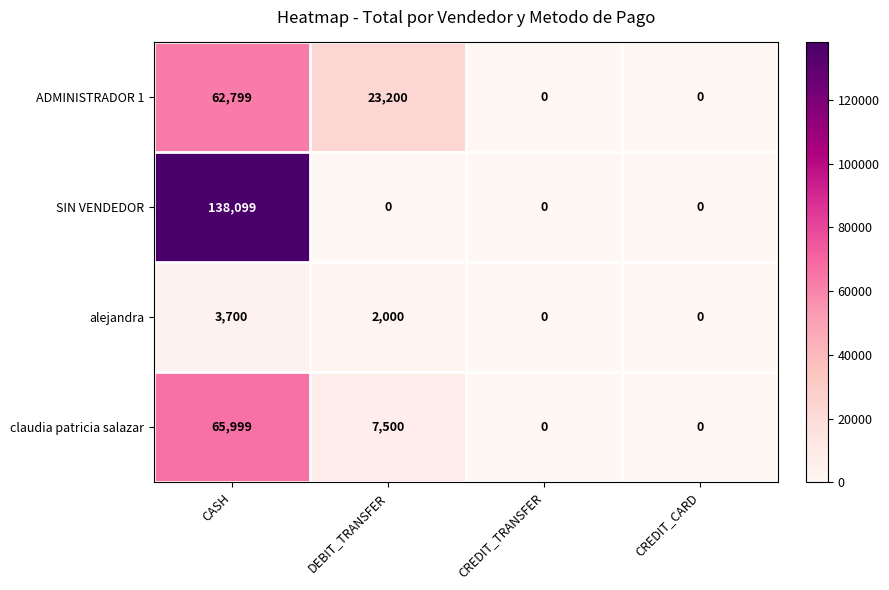

The value of ADMINISTRADOR 1 at CREDIT_CARD is 0. True or false?

True